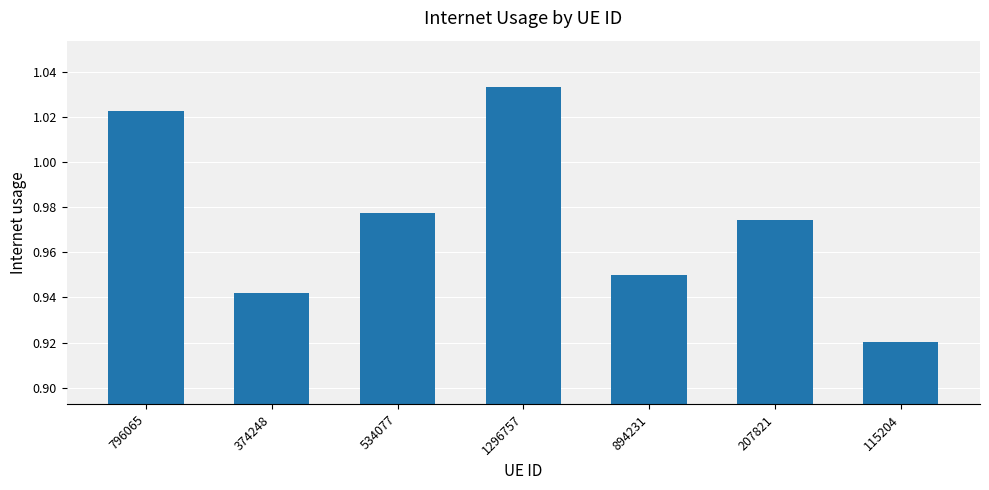

At which category does the chart reach its minimum across all series?

115204